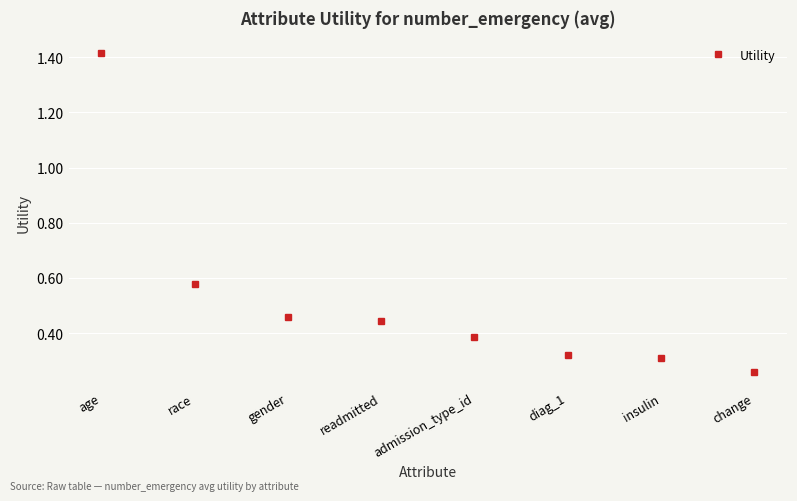

Which label corresponds to the smallest value in the chart?

change